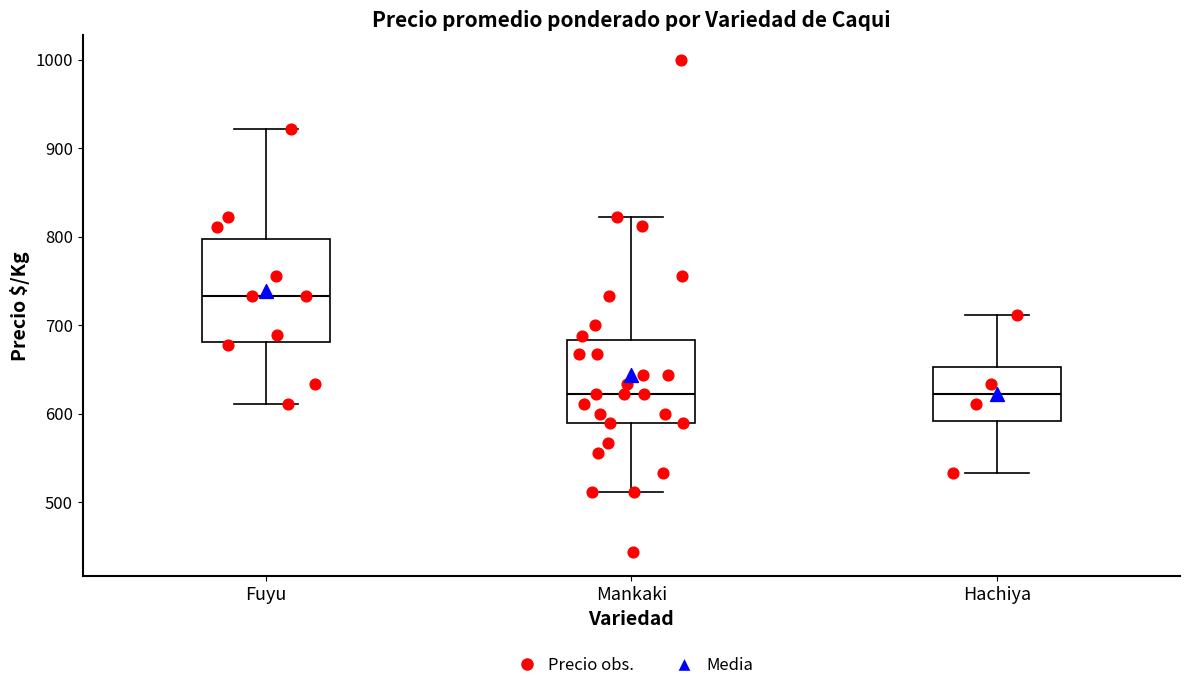

Reading left to right, read every box against the y-axis: the position of its median line, the range the box covers, and the ends of its whiskers. The values are not printed on the chart, so give them approximately, as read against the axis.

Fuyu: median 730, box 680 to 800, whiskers 610 to 920
Mankaki: median 620, box 590 to 680, whiskers 510 to 820
Hachiya: median 620, box 590 to 650, whiskers 530 to 710